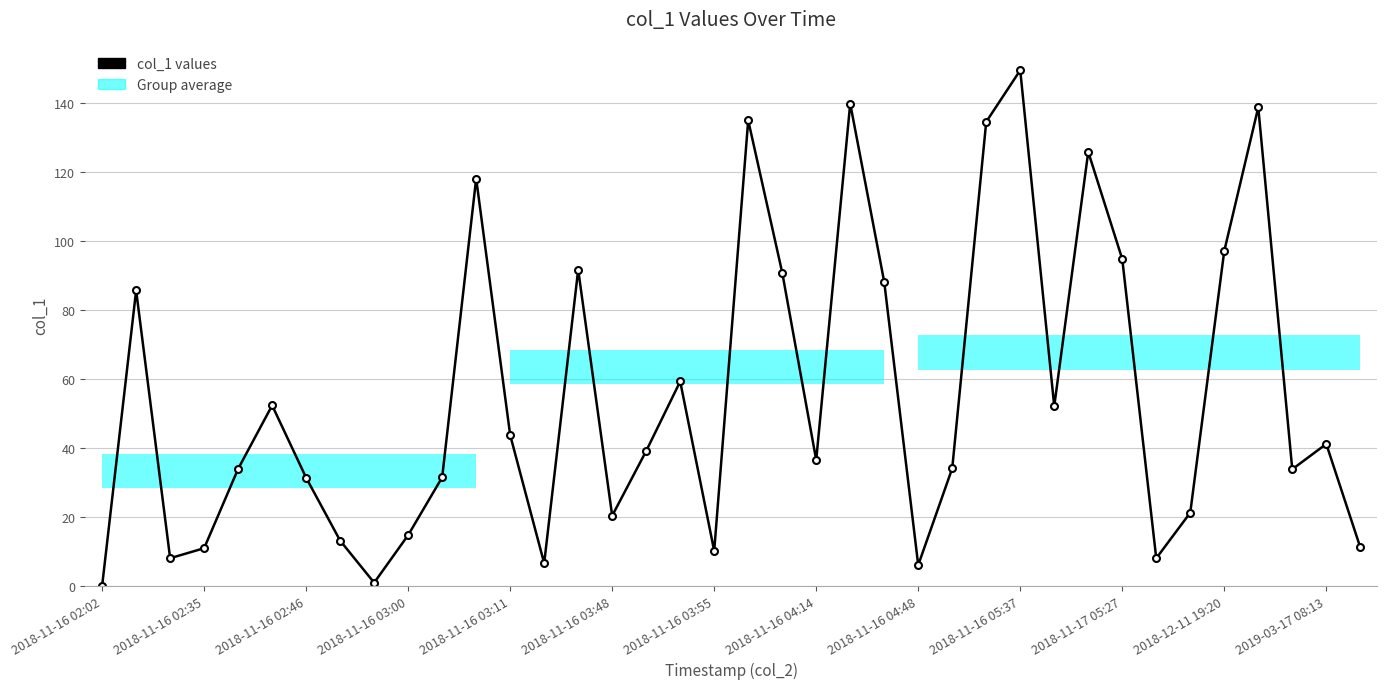

How many interior local valleys (lower than both neighbors) does the data have?

10